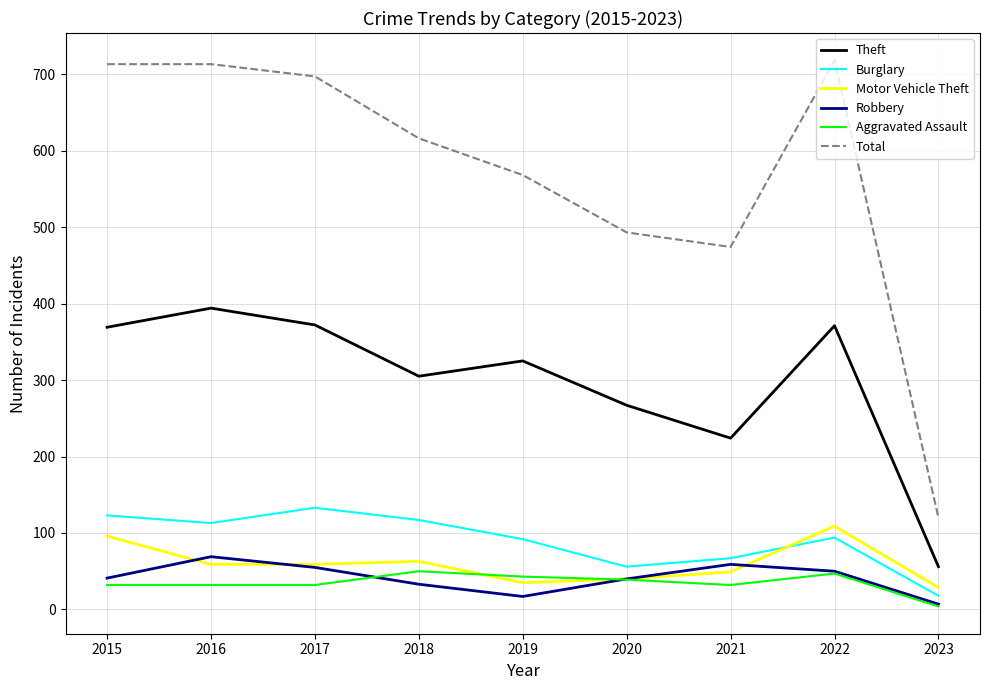

The value of Total at 2022 is 202. True or false?

False